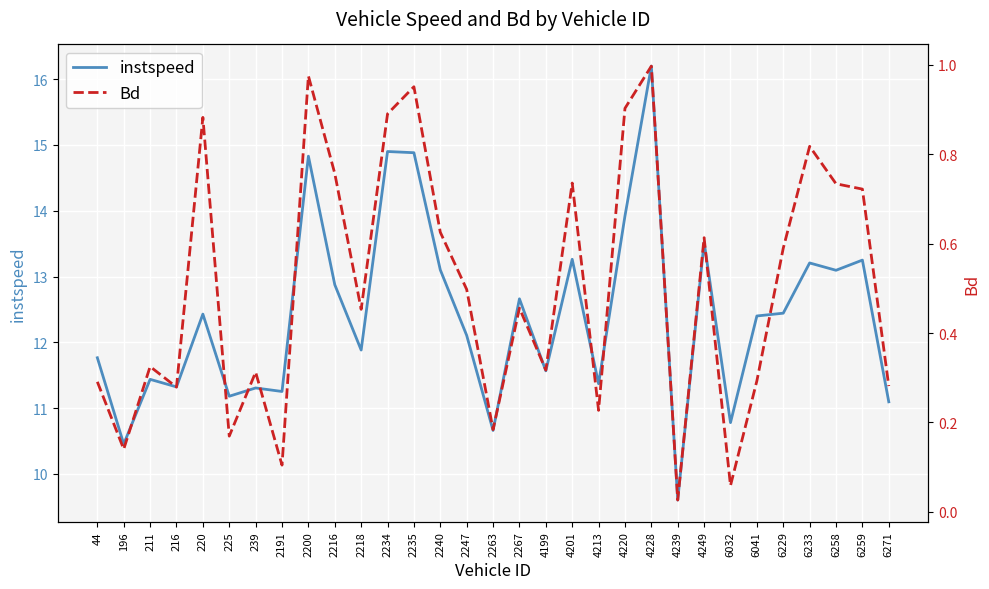

Read the Bd value at 2218.

0.5